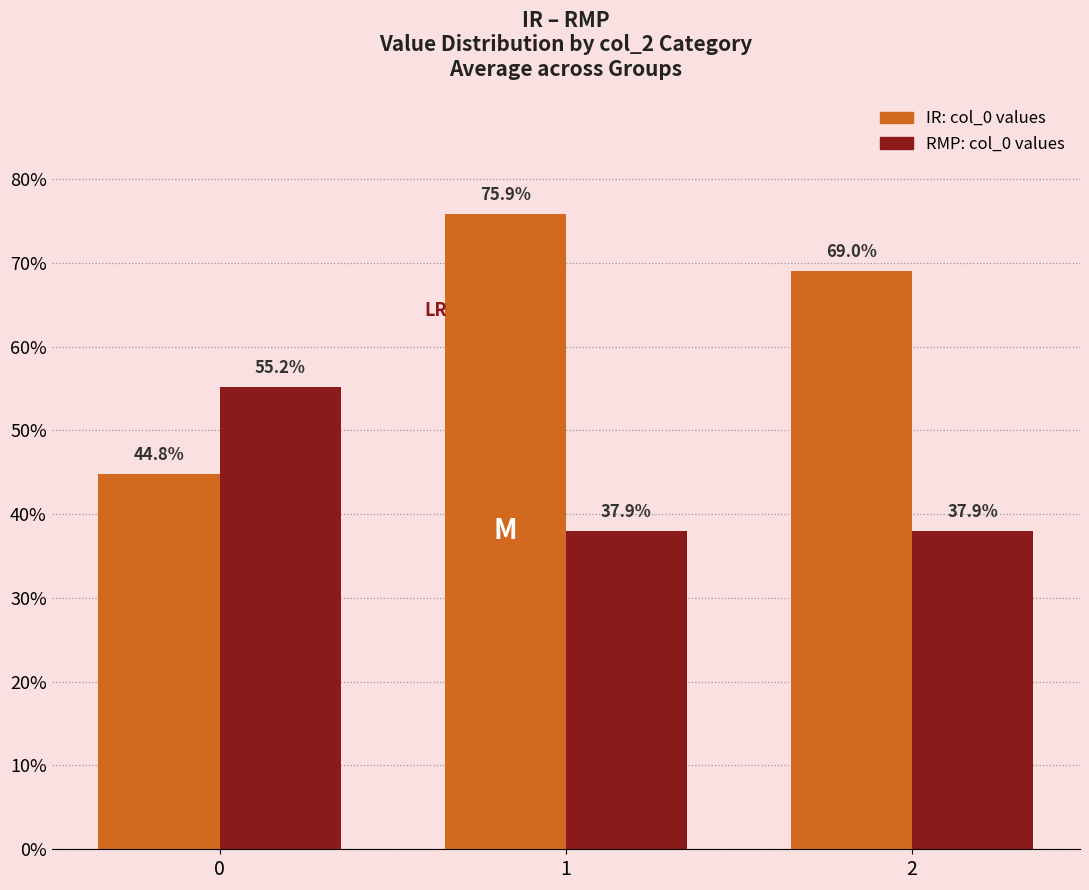

Are the bars horizontal?

No